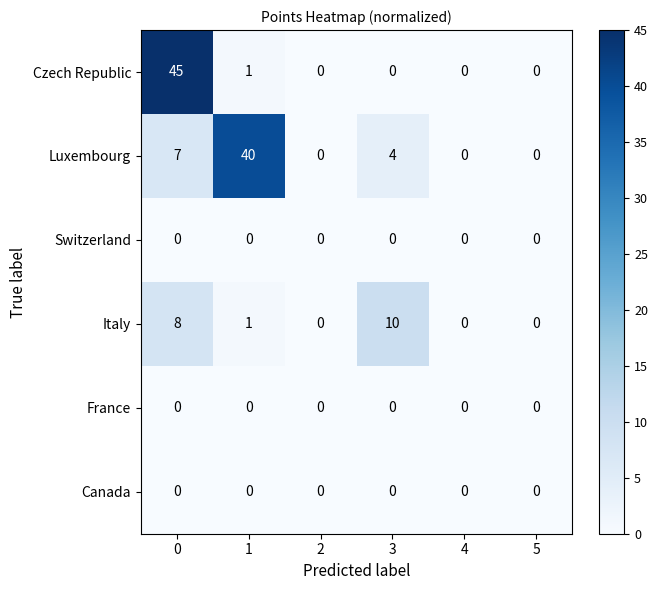

What is the difference between the maximum and minimum values in the Czech Republic series?

45